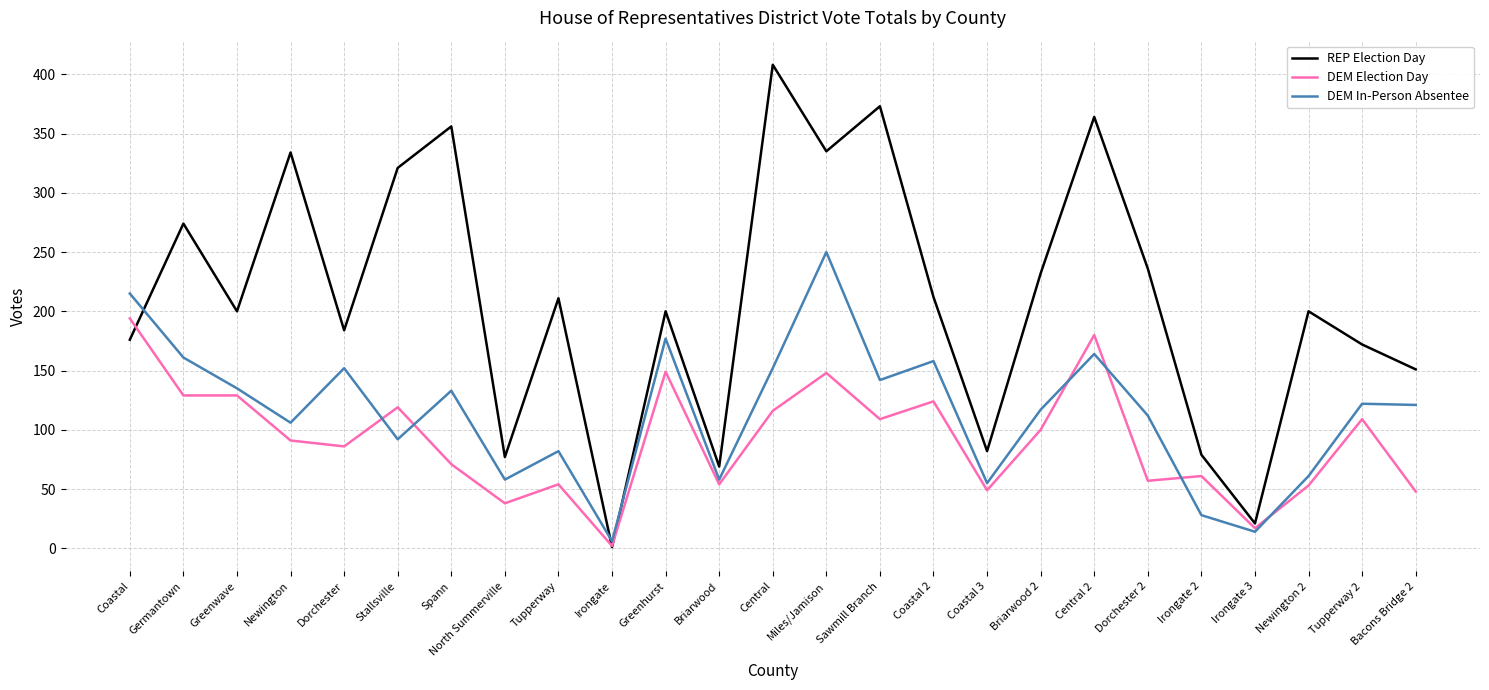

What is the sum of the REP Election Day values at Newington and Tupperway?

545